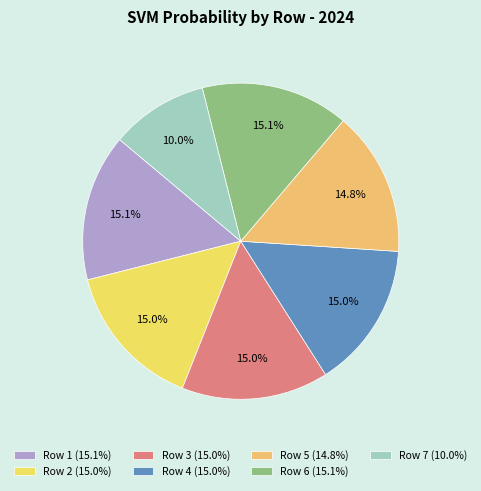

To the nearest percent, what portion does Row 2 represent?

15%